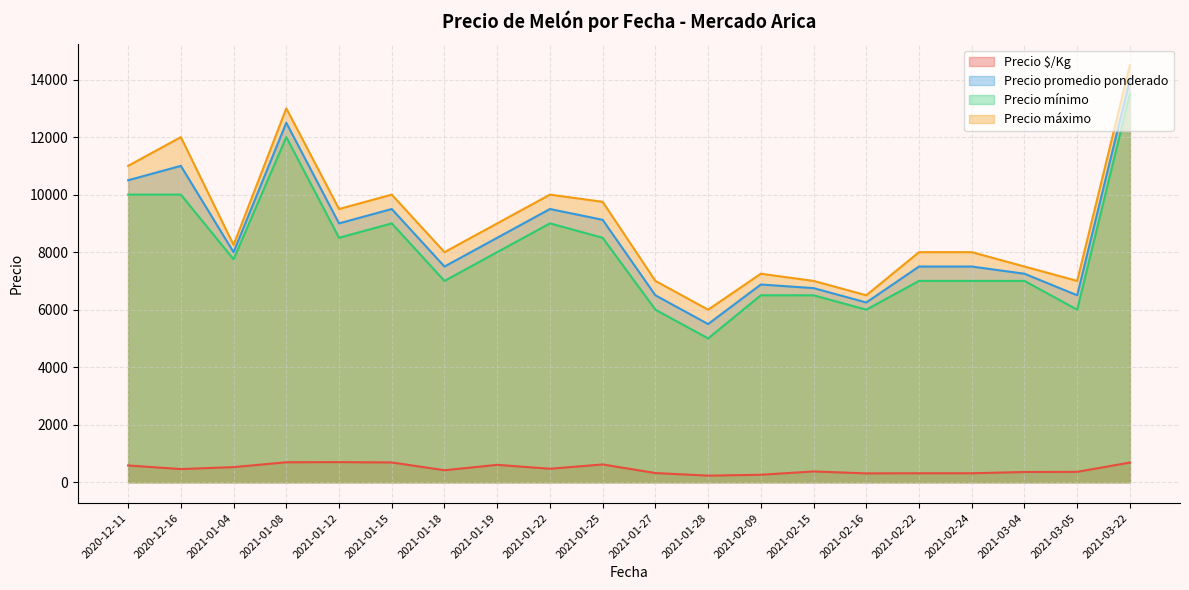

What is the total value across all series at 2021-03-04?

22106.0